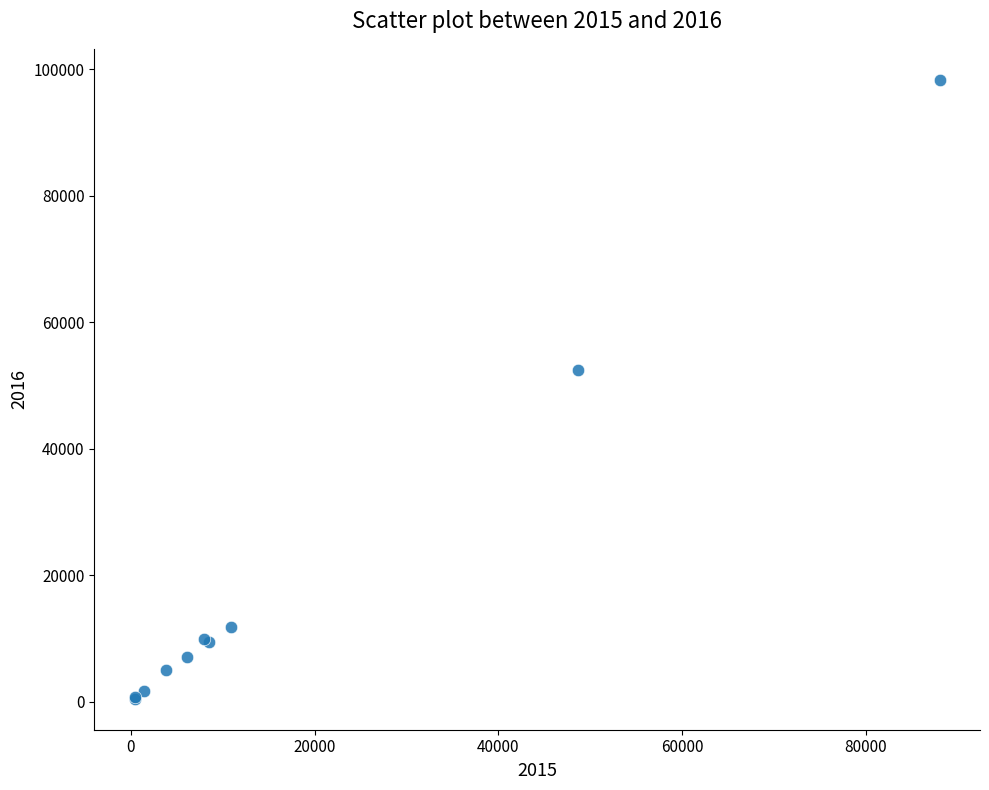

What Y value in the scatter plot is closest to 49376?

52390